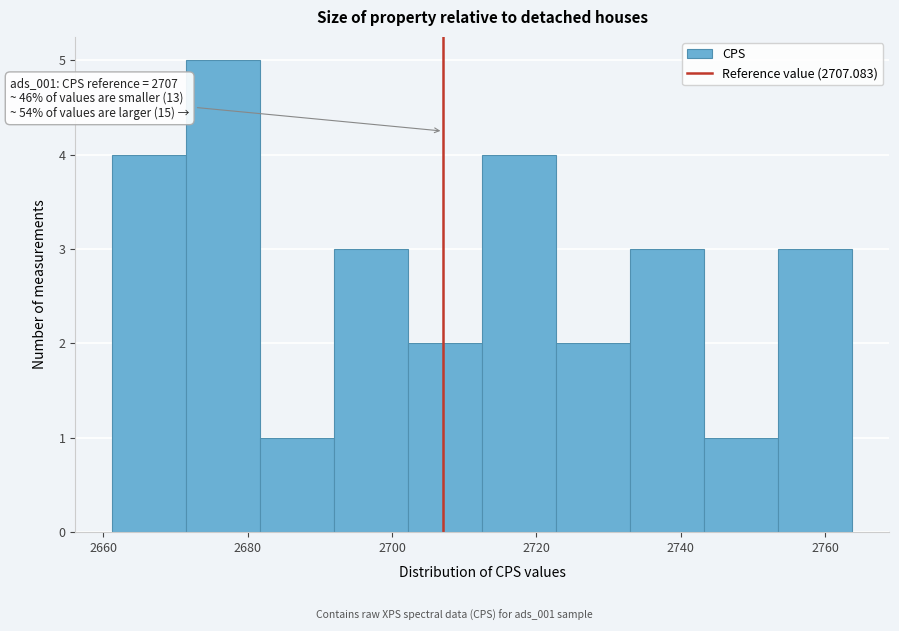

Which range on the x-axis has the tallest bar?

2672 to 2682